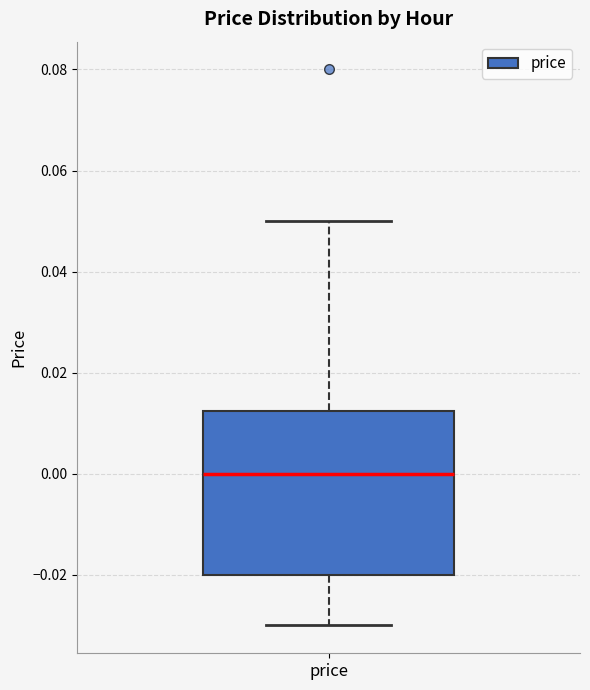

Read this box plot against the y-axis: the position of the median line, the range covered by the box, and the ends of both whiskers. The values are not printed on the chart, so give them approximately, as read against the axis.

median 0.000, box -0.020 to 0.012, whiskers -0.030 to 0.050